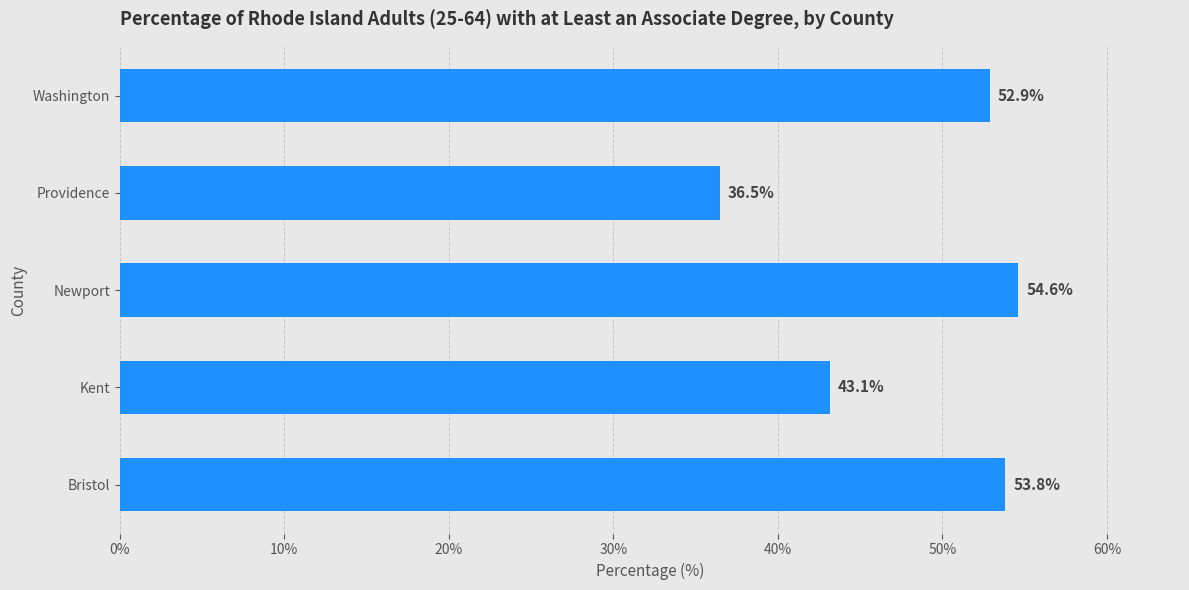

What is the smallest value displayed?

36.5